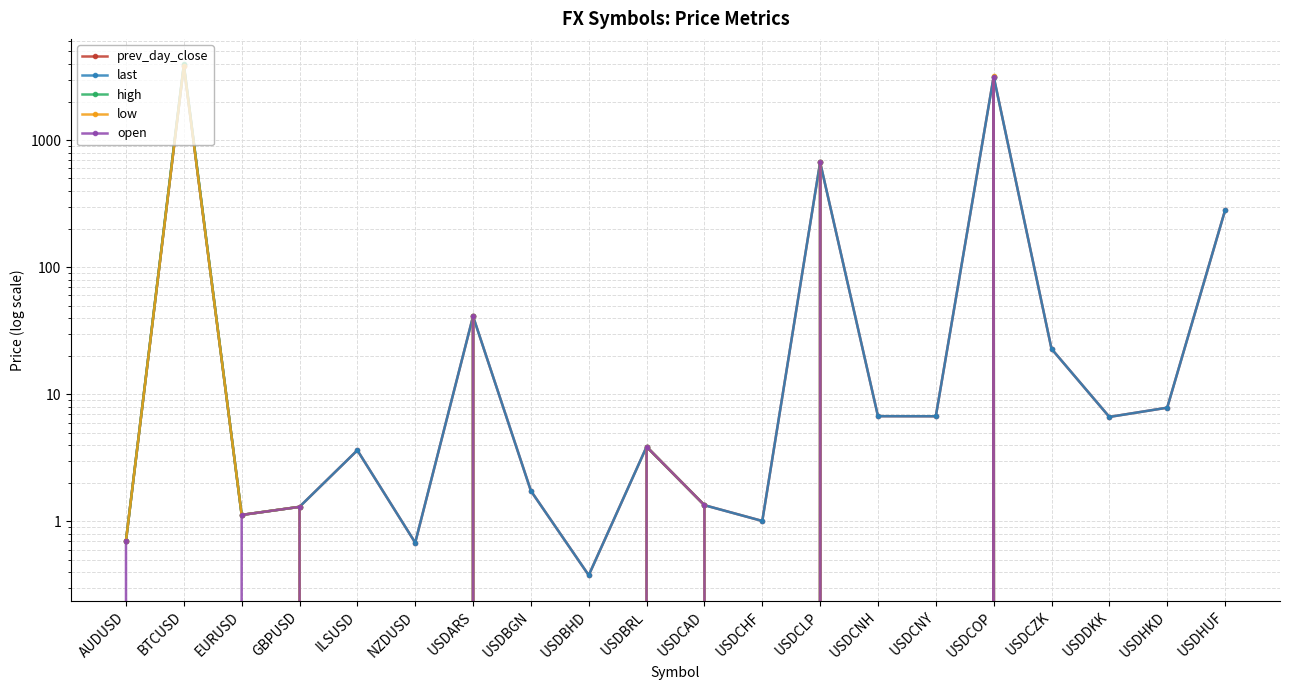

What is the label of the 1st point from the left?

AUDUSD